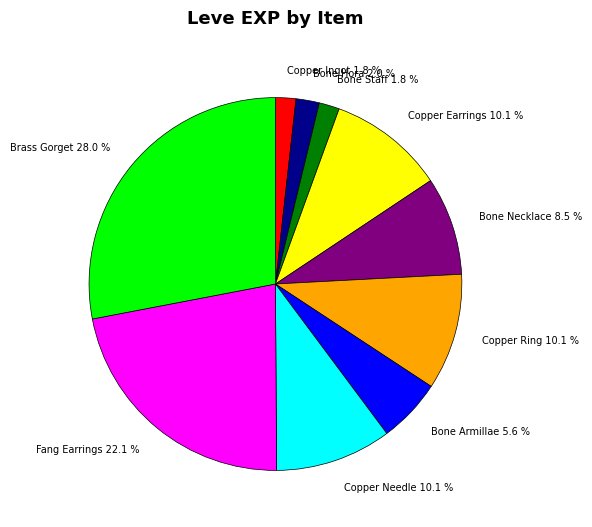

Approximately how many times larger is the value at Bone Armillae 5.6 % compared to Fang Earrings 22.1 %?

0.3